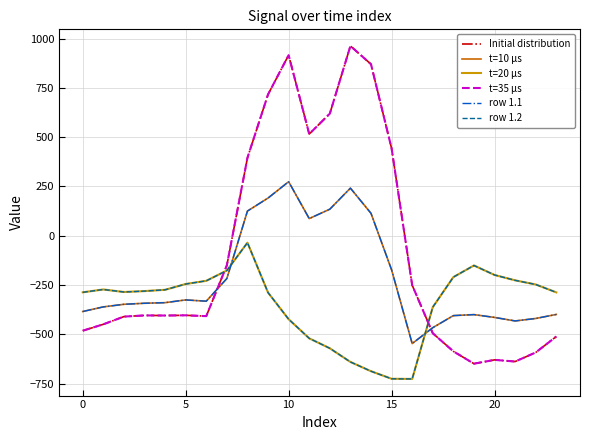

Rank the series by their maximum value, from highest to lowest.

Initial distribution, t=35 μs, t=10 μs, row 1.1, t=20 μs, row 1.2